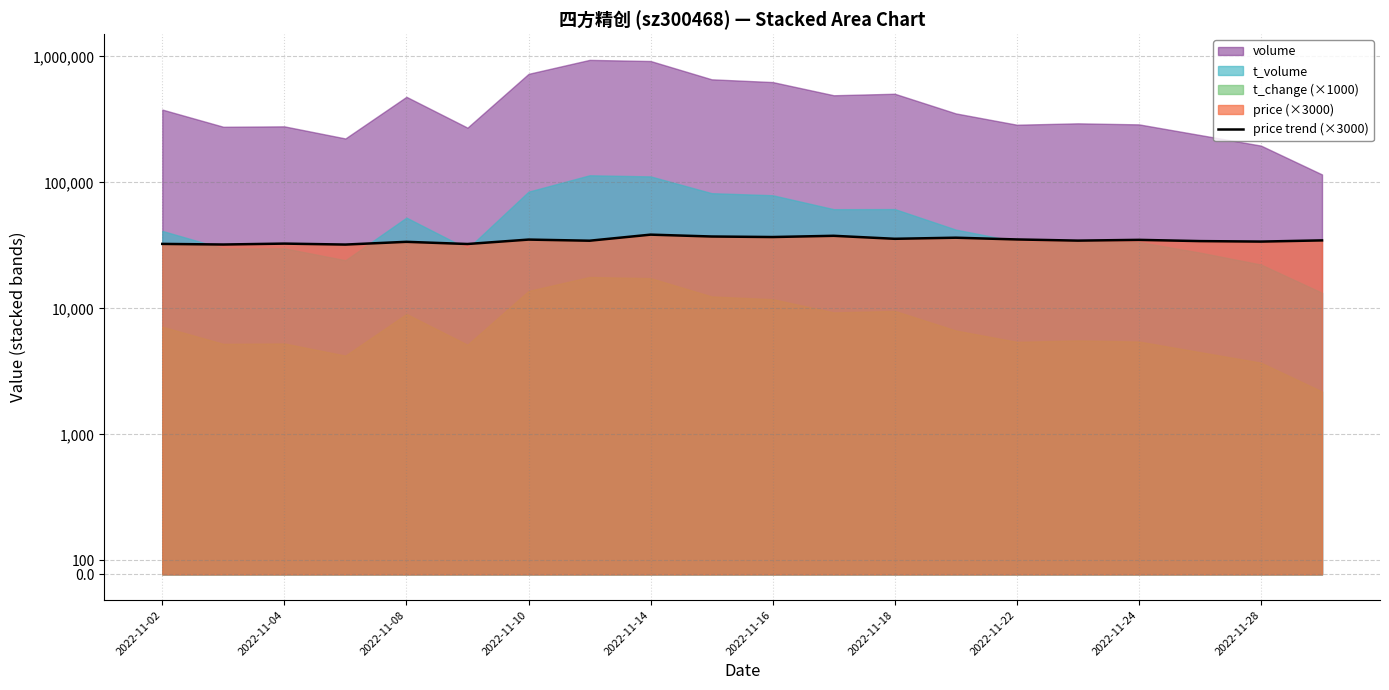

How many points are lower than both their immediate neighbors (excluding endpoints)?

8